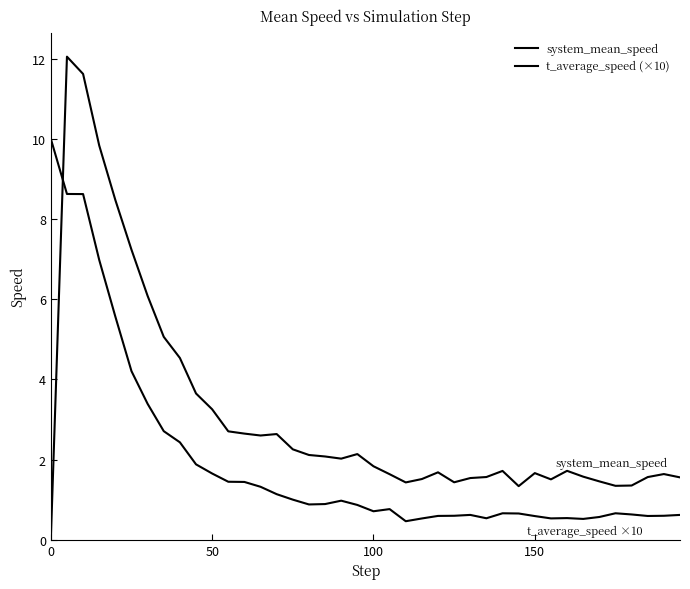

Does the chart have visible grid lines?

No